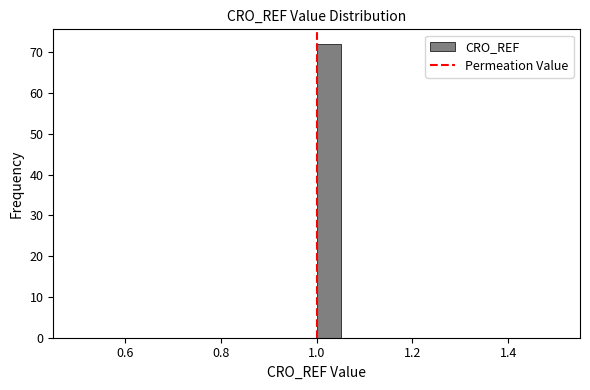

Around what value on the x-axis is the tallest bar? Give the approximate position of its centre, as read against the axis.

1.02